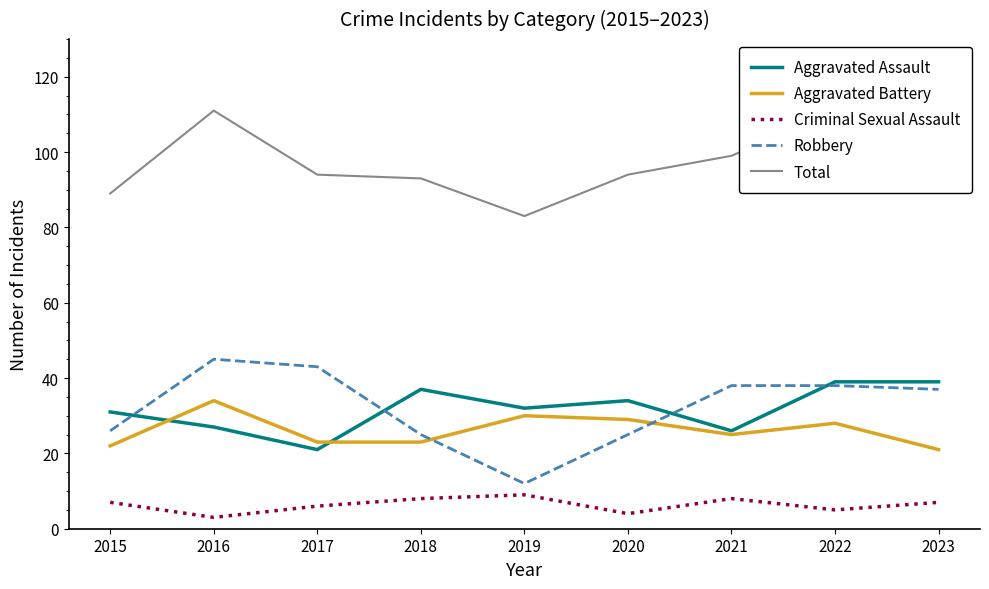

What is the average value of the Robbery series?

32